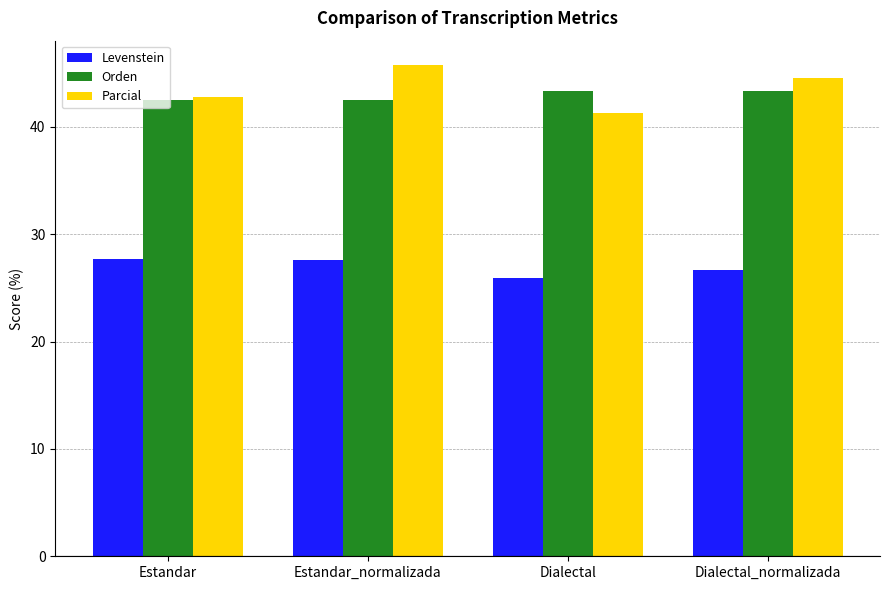

The value of Orden at Estandar_normalizada is 42.5. True or false?

True